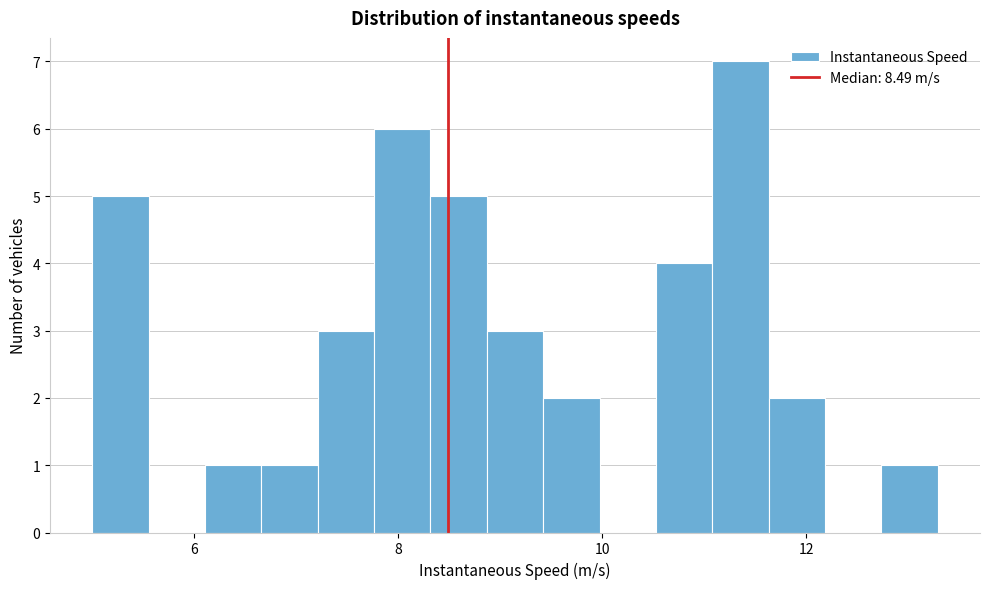

Read against the x-axis, roughly where is the centre of the tallest bar?

11.4